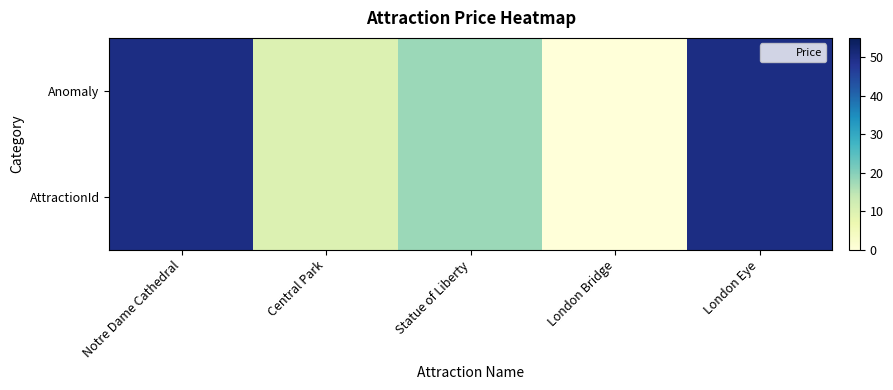

At how many categories does at least one series exceed 38?

2